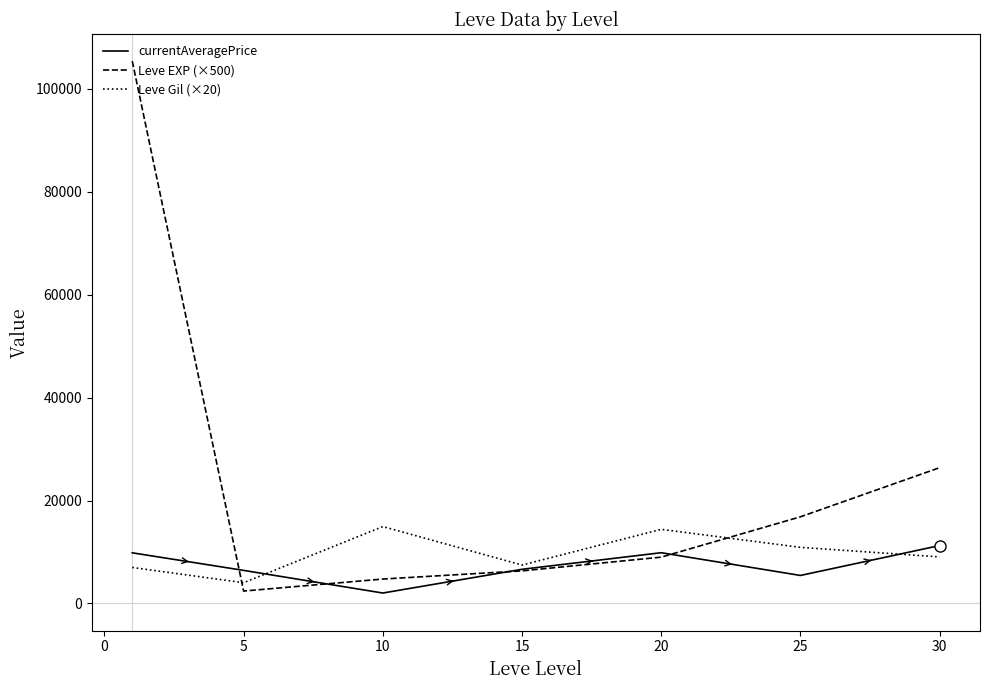

What is the maximum value for Leve EXP (×500)?

105333.3